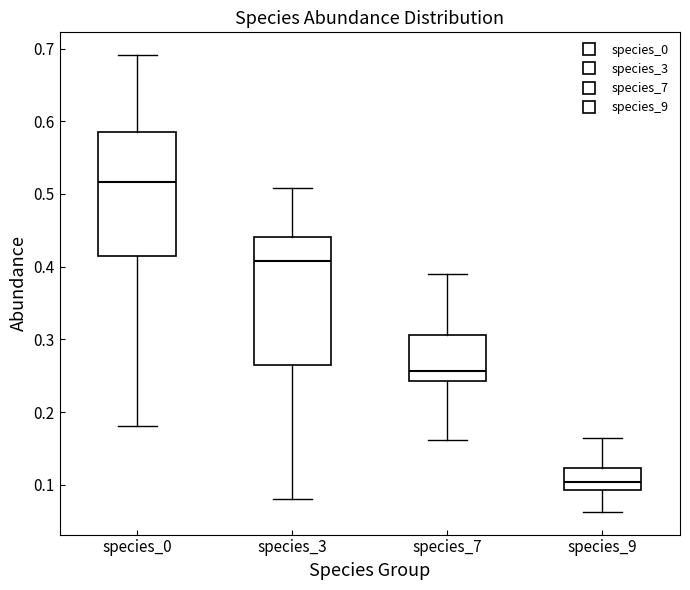

Where does the median line of the box for species_7 sit on the y-axis? The values are not printed on the chart, so give them approximately, as read against the axis.

0.26